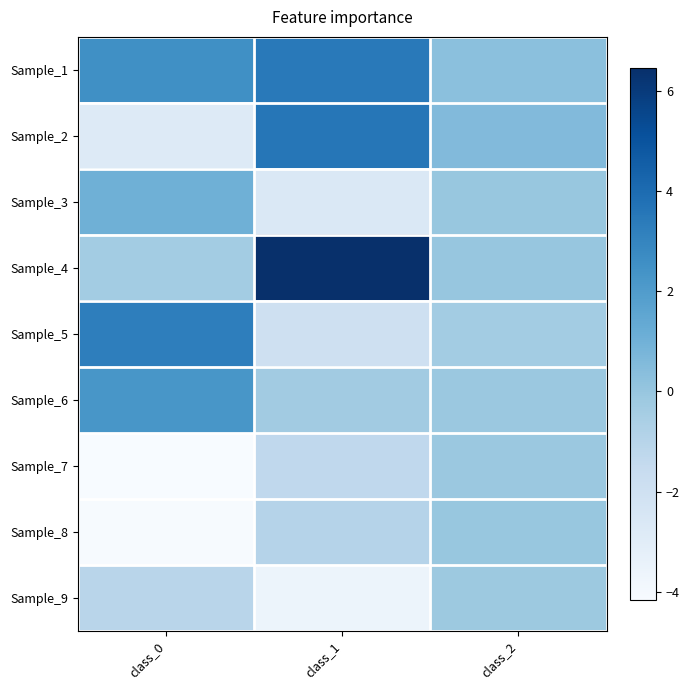

Rank the series at class_2 from lowest to highest value.

Sample_5, Sample_9, Sample_6, Sample_7, Sample_3, Sample_8, Sample_4, Sample_1, Sample_2